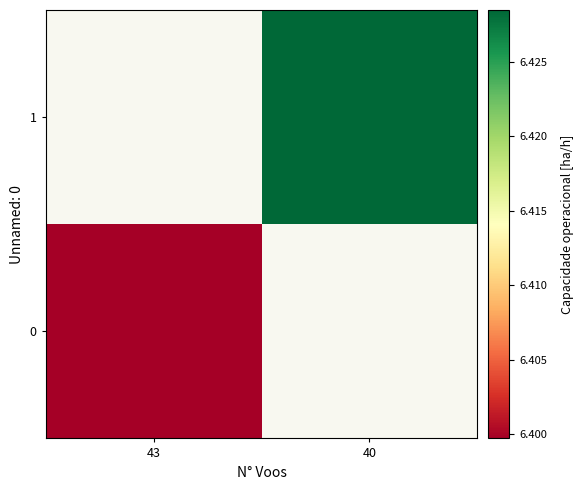

Which category has the lowest value in the 0 series?

43